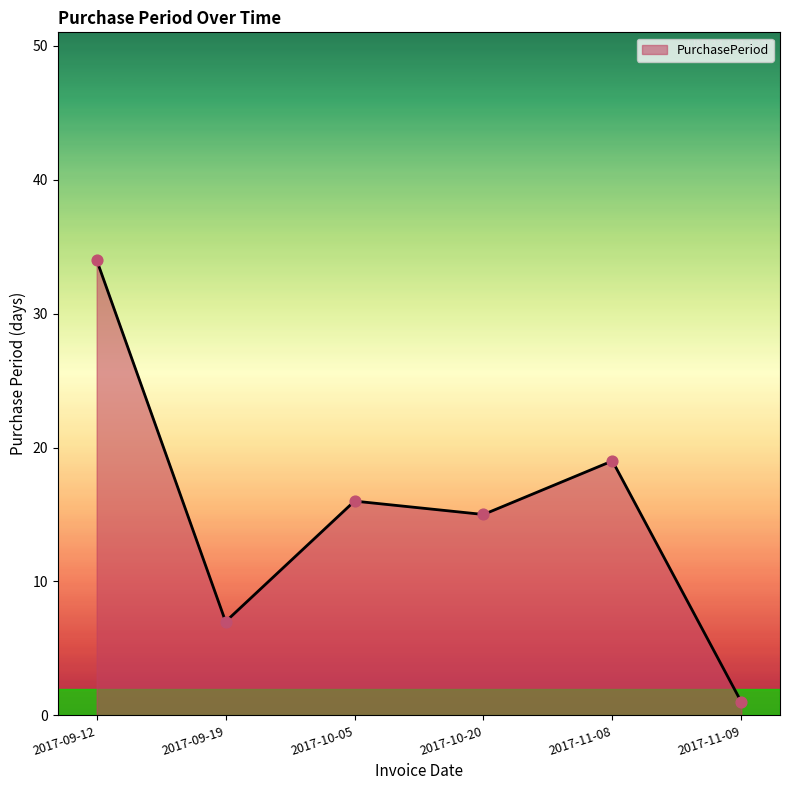

What is the change in value from 2017-11-08 to 2017-11-09?

-18